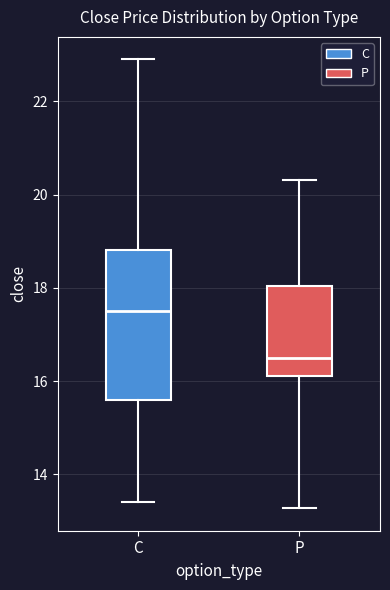

Which box's median line is the lowest?

P